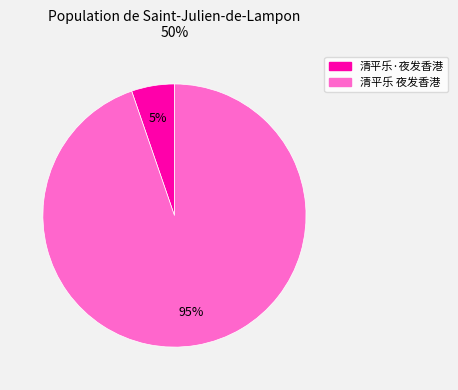

What is the largest slice in the pie chart?

清平乐 夜发香港